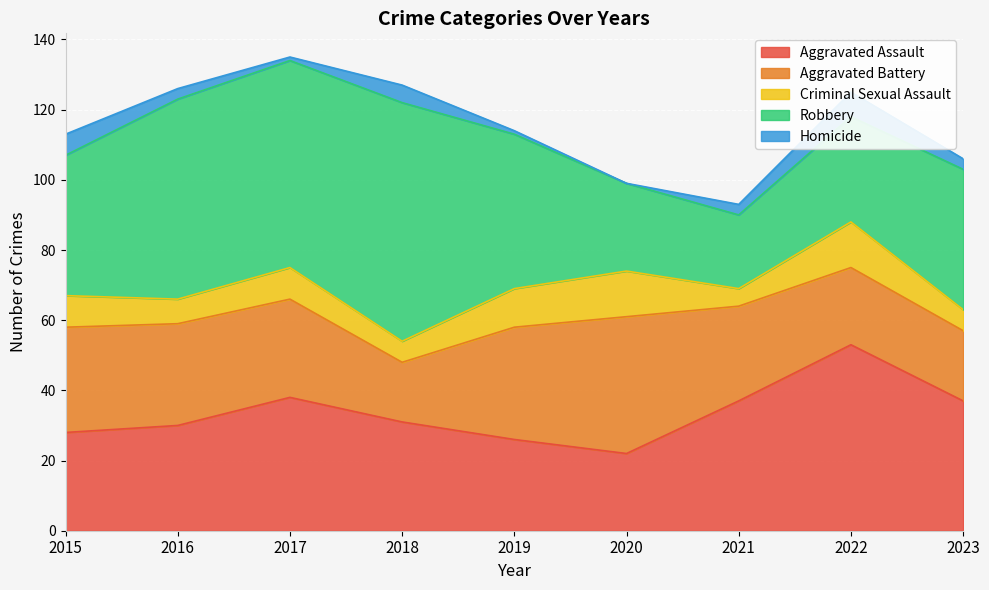

What is the approximate value of Aggravated Assault at 2015?

28